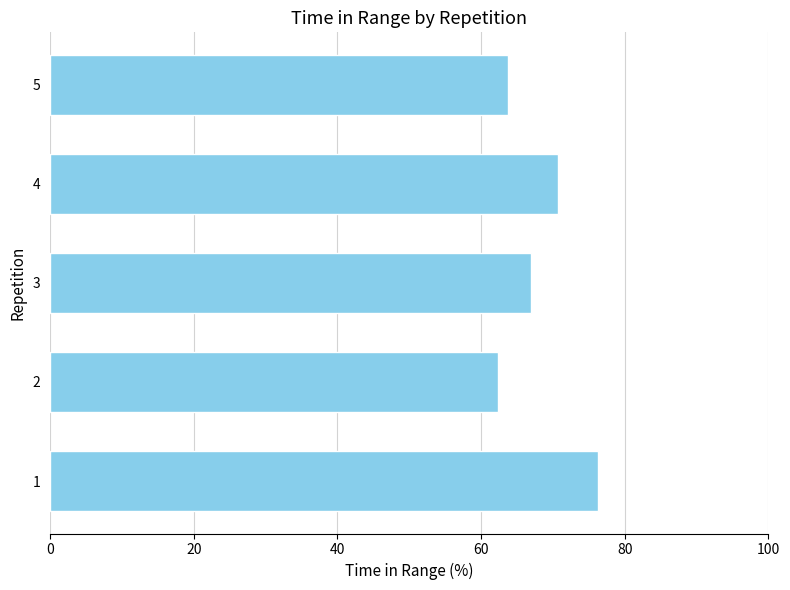

How many bars are there in total?

5